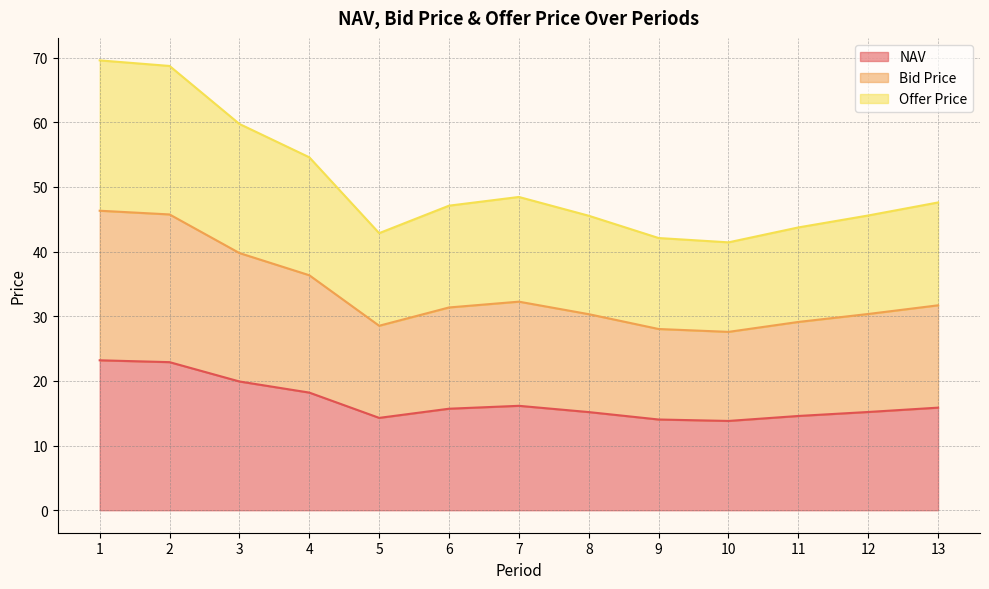

What is the average value of the NAV series?

16.8